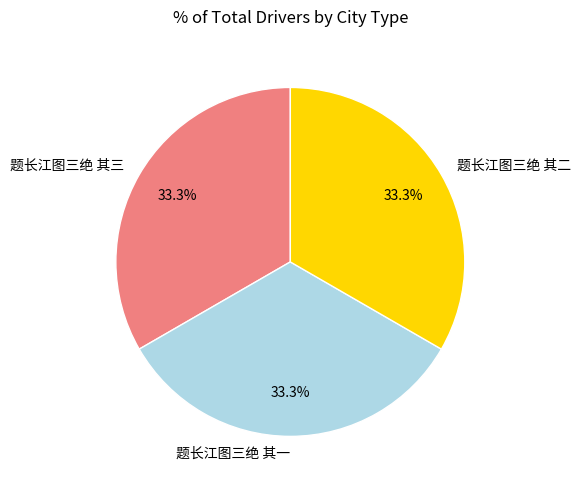

How many segments does this pie chart have?

3